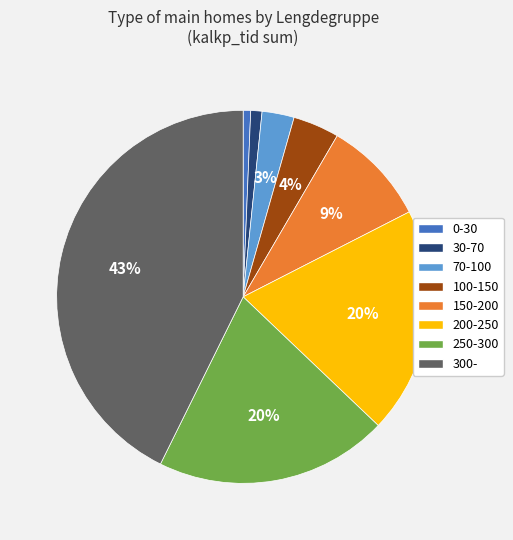

Which slice is the largest?

300-